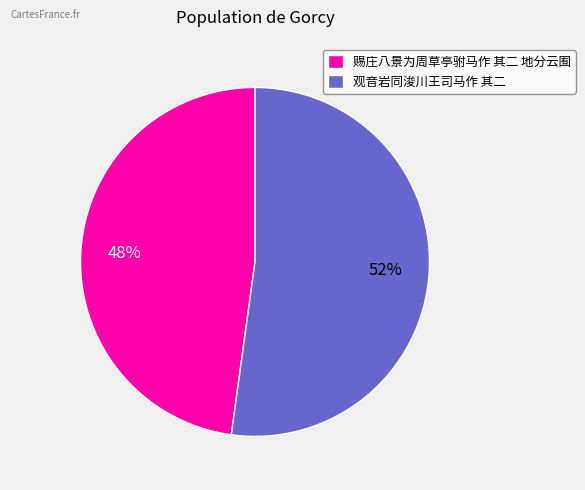

Do 观音岩同浚川王司马作 其二 and 赐庄八景为周草亭驸马作 其二 地分云囿 together represent more than half of the pie?

Yes